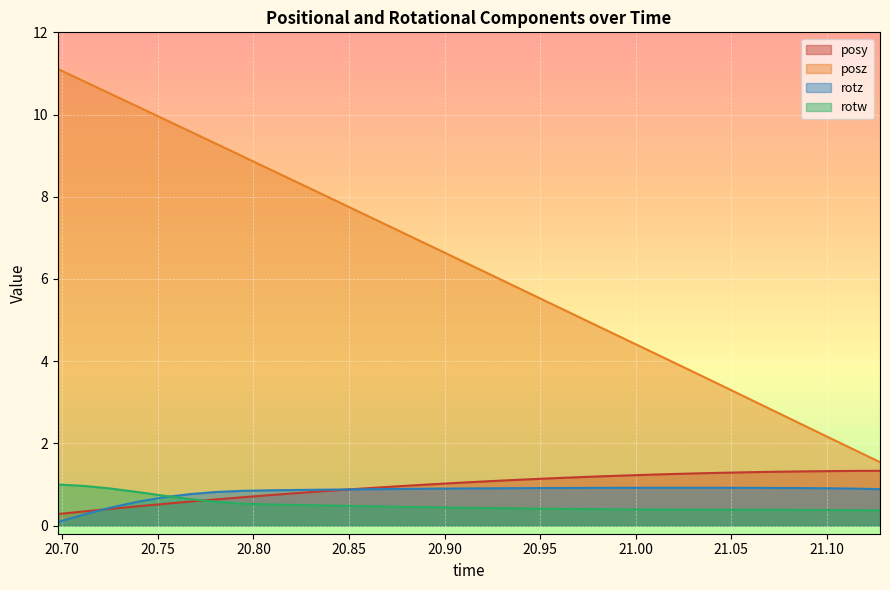

Which series has the largest total across all categories?

posz